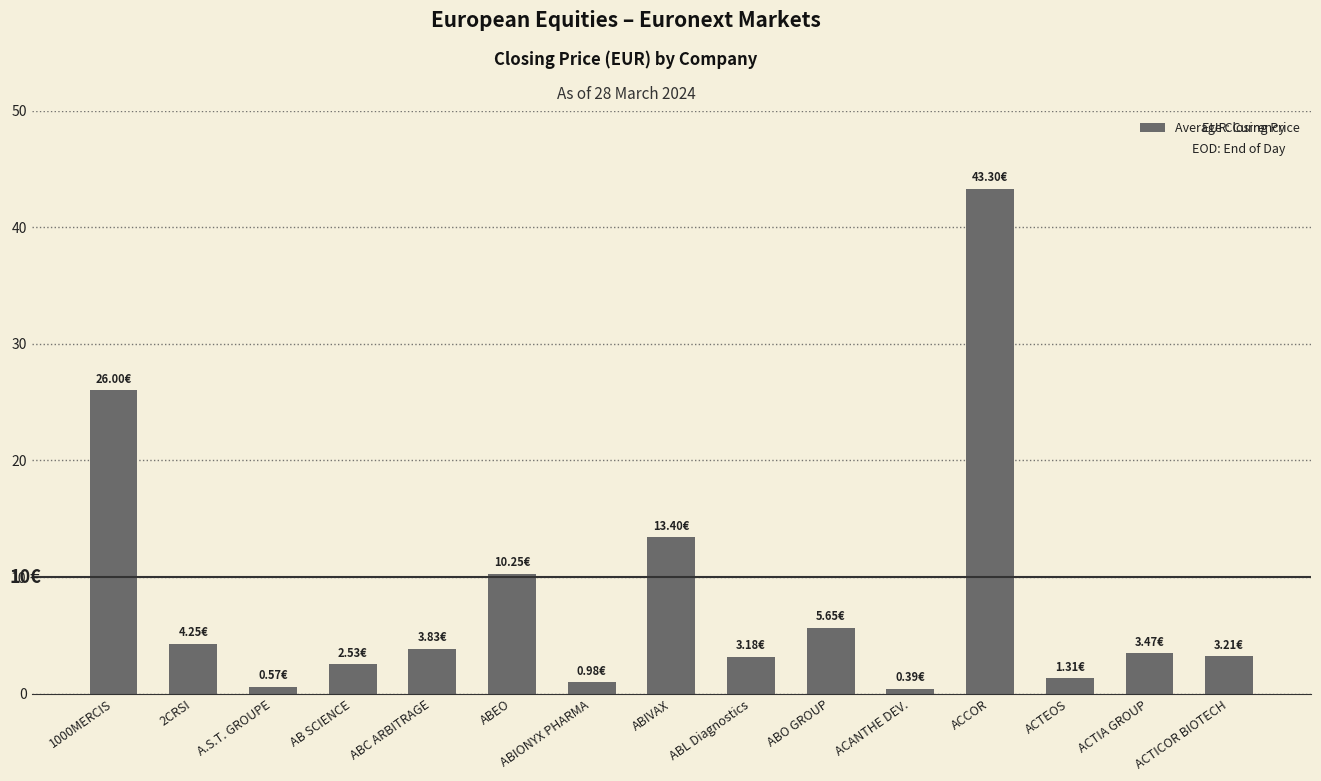

Between A.S.T. GROUPE and ABL Diagnostics, which is larger?

ABL Diagnostics